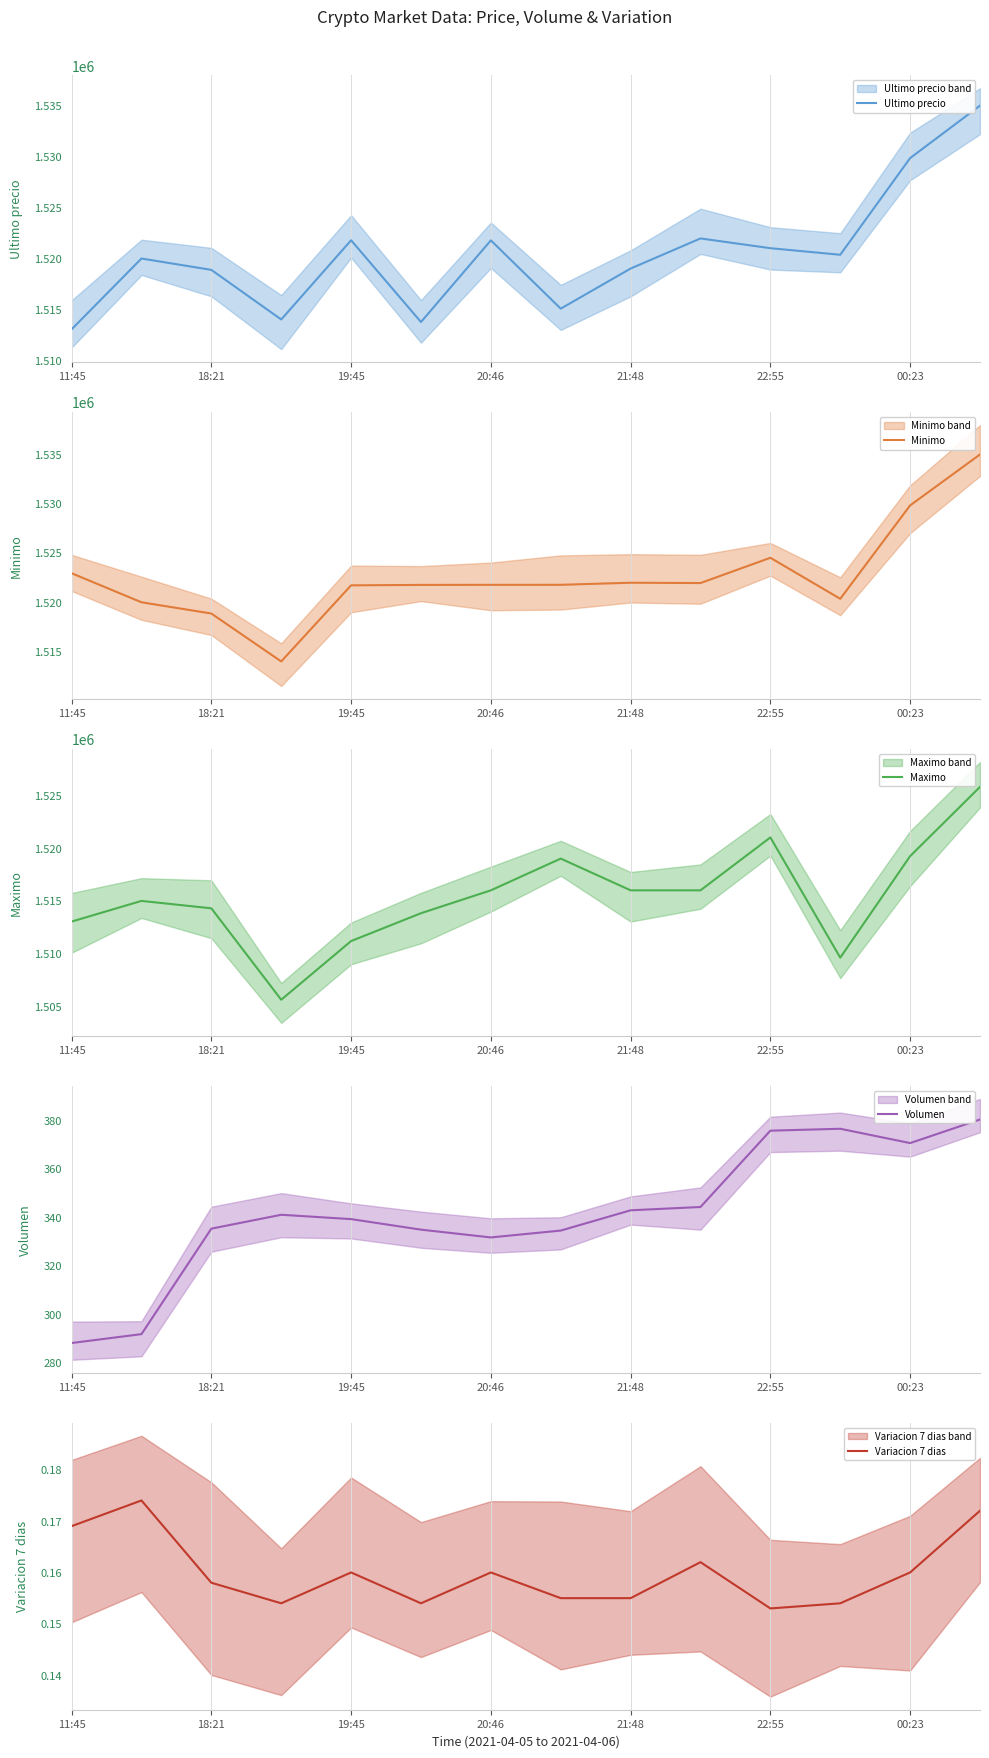

What is the difference between the second highest and minimum values in the Minimo series?

15825.0